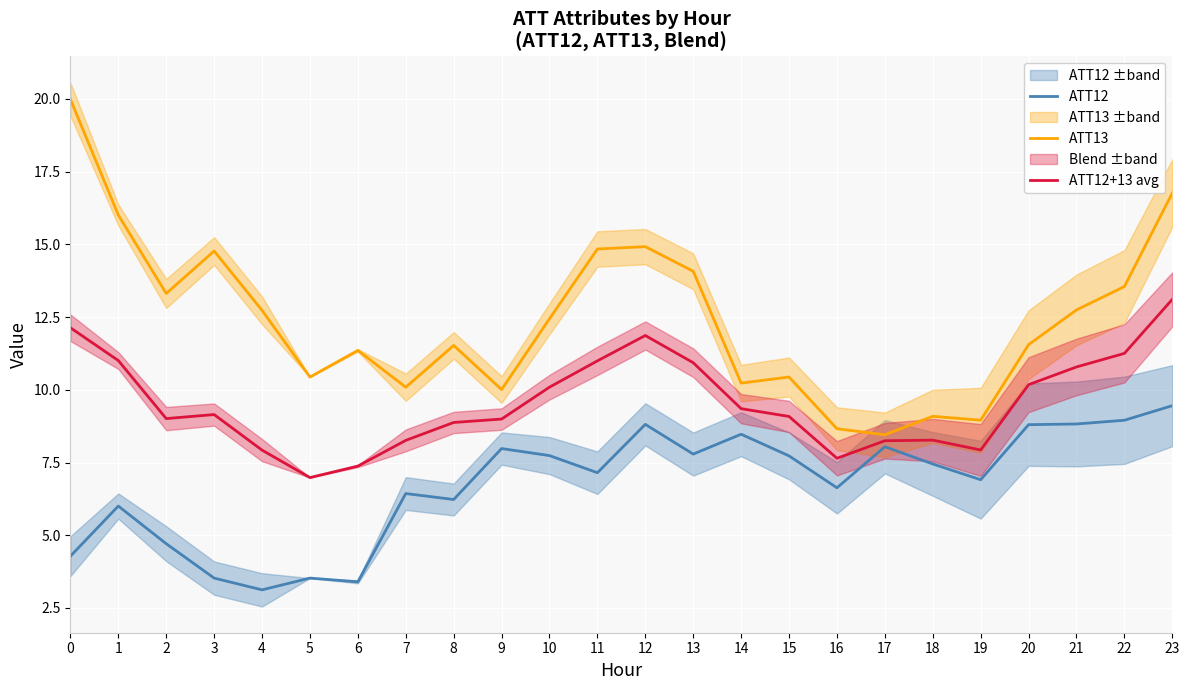

How many lines are shown in the chart?

3